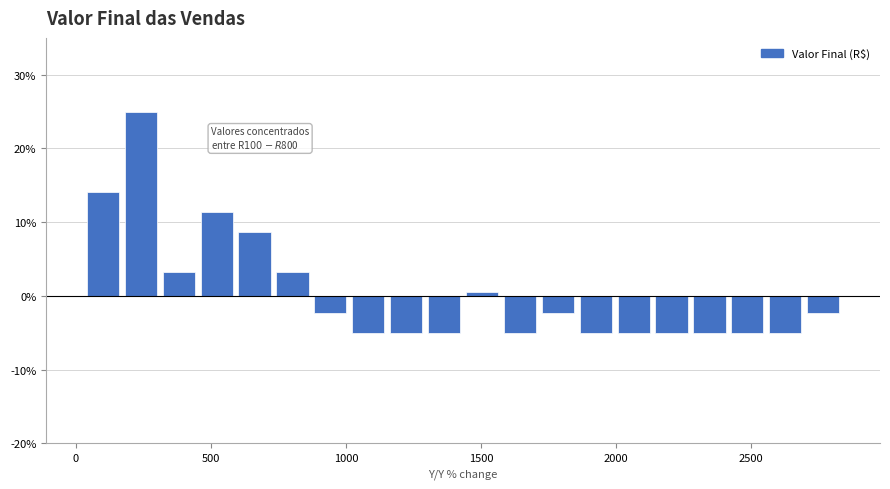

Read against the x-axis, roughly where is the centre of the tallest bar?

250